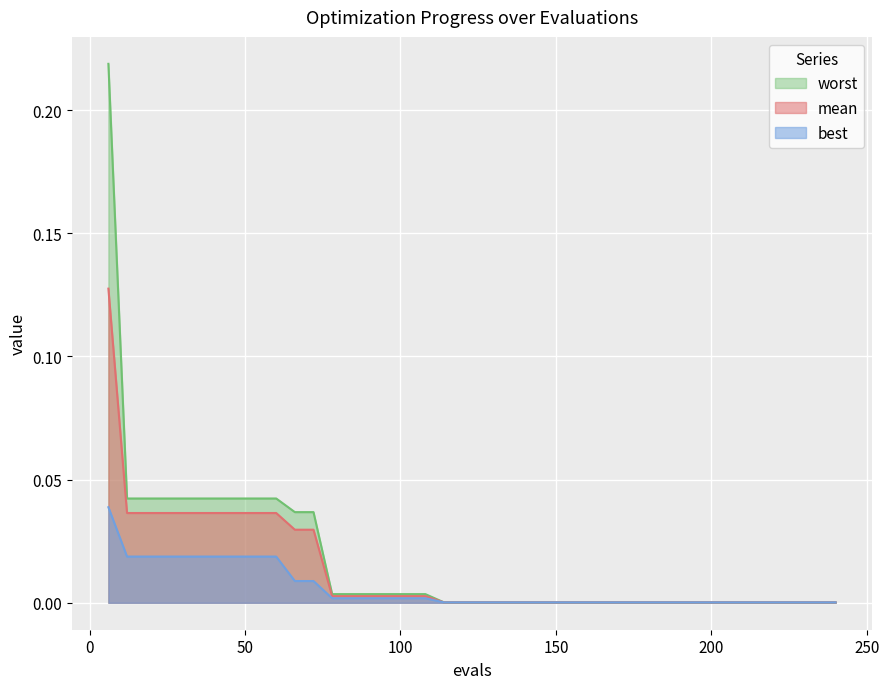

True or false: mean has more than 2 points higher than both neighbors.

False